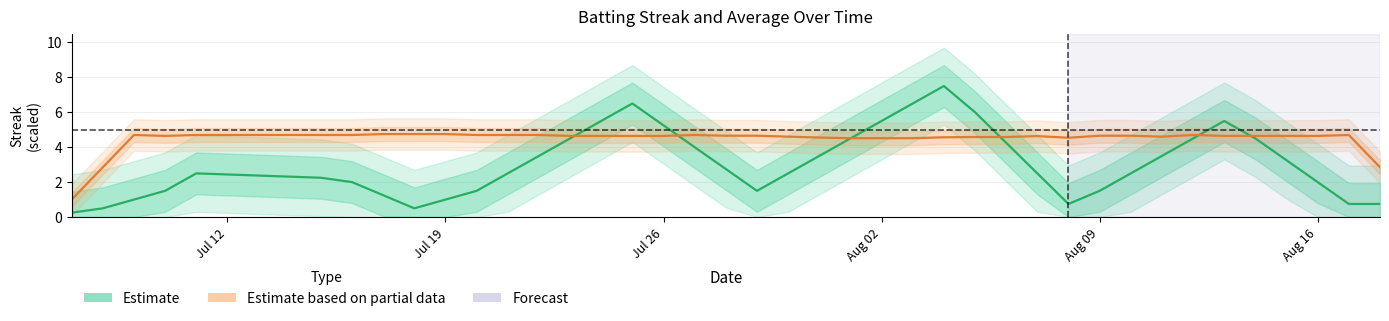

Count the number of data series in this chart.

2